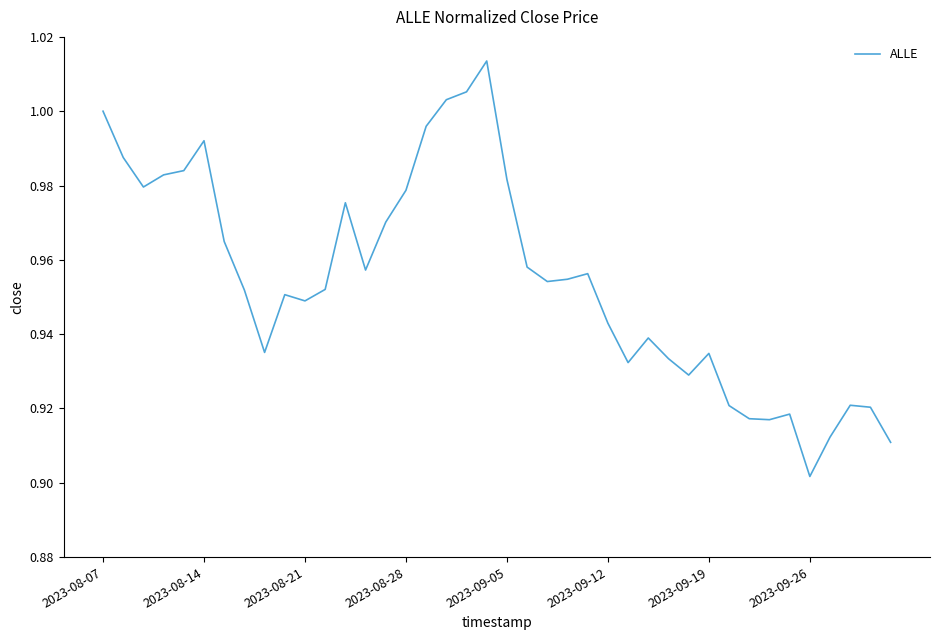

True or false: there are more than 1 points higher than both neighbors.

True